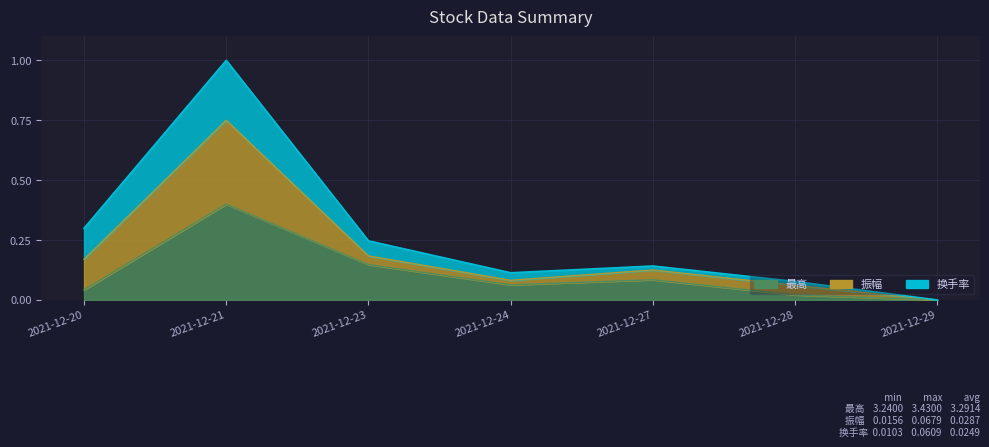

The 最高 series shows 0.0 at 2021-12-29. True or false?

True